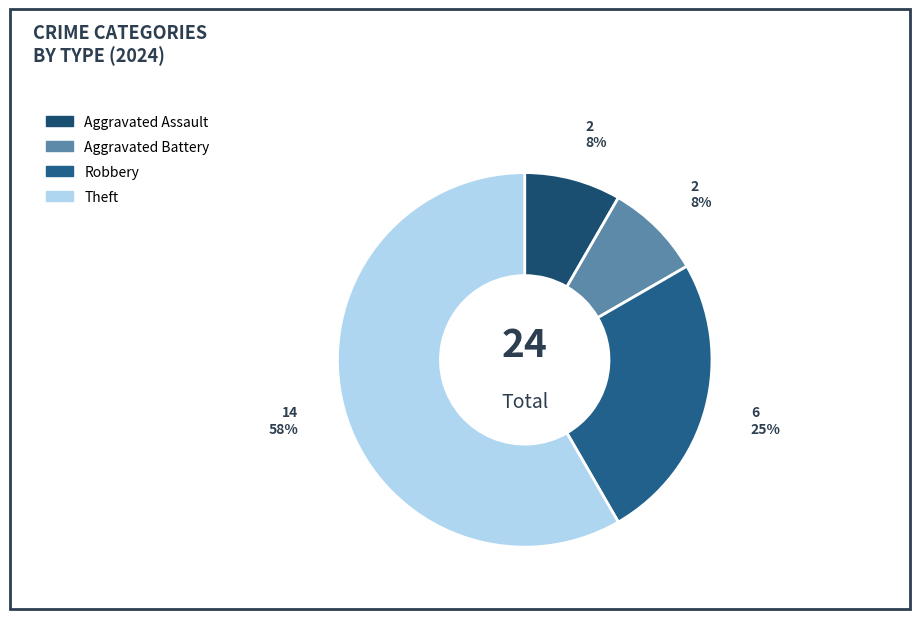

The Aggravated Assault slice represents 1% of the pie. True or false?

False